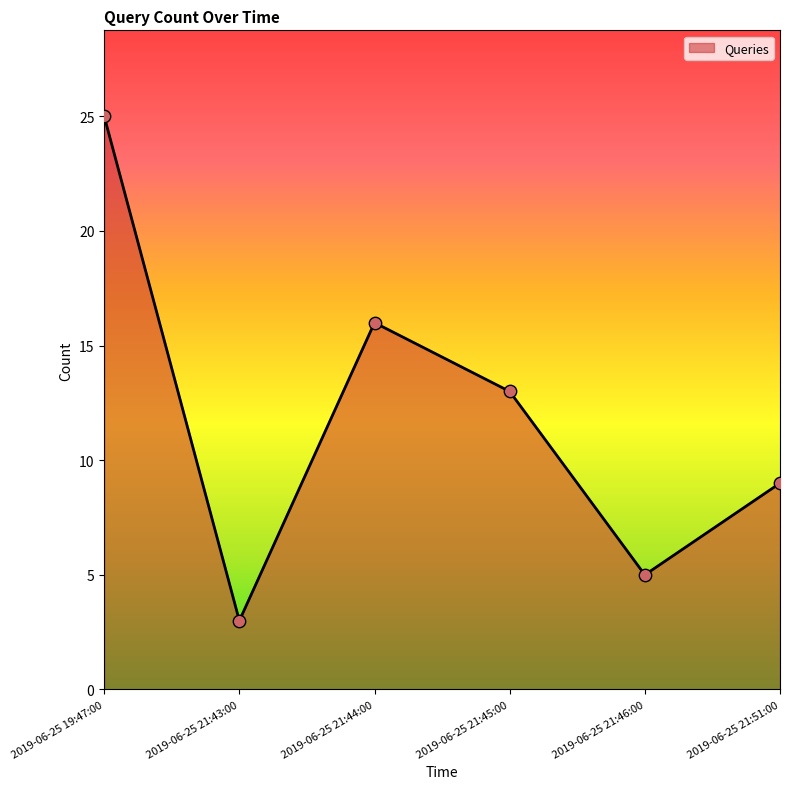

What is the change in value from 2019-06-25 21:43:00 to 2019-06-25 21:51:00?

+6